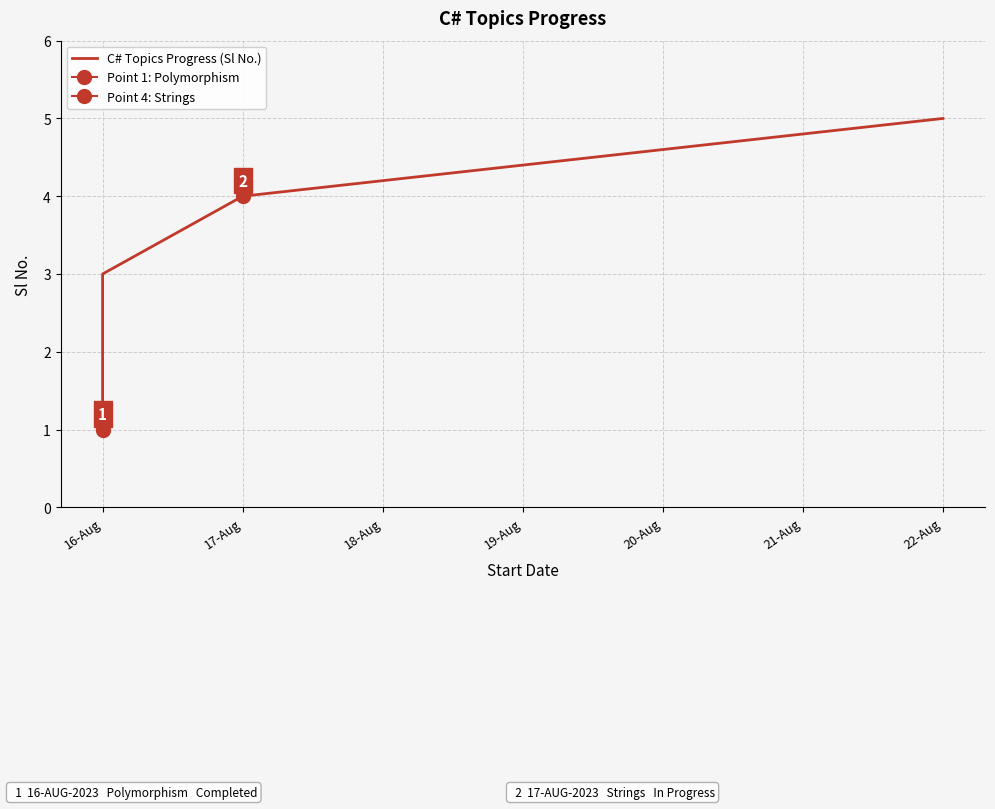

Which category has the lowest value across all series?

16-Aug